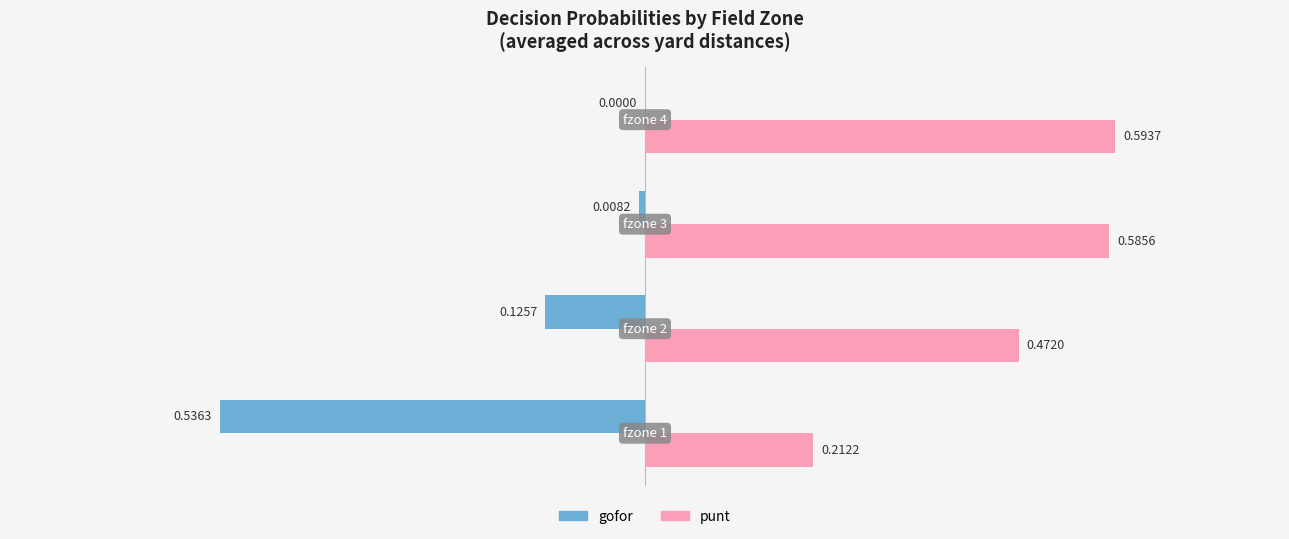

Which series has the largest total across all categories?

punt